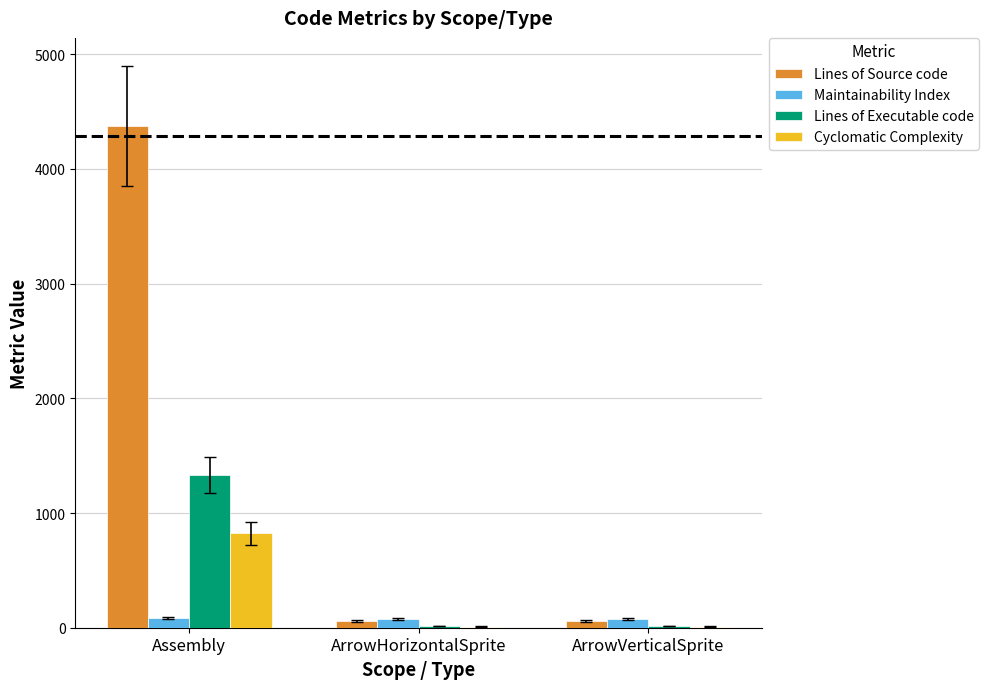

Is the value of Lines of Source code at Assembly greater than the value of Cyclomatic Complexity at ArrowHorizontalSprite?

Yes